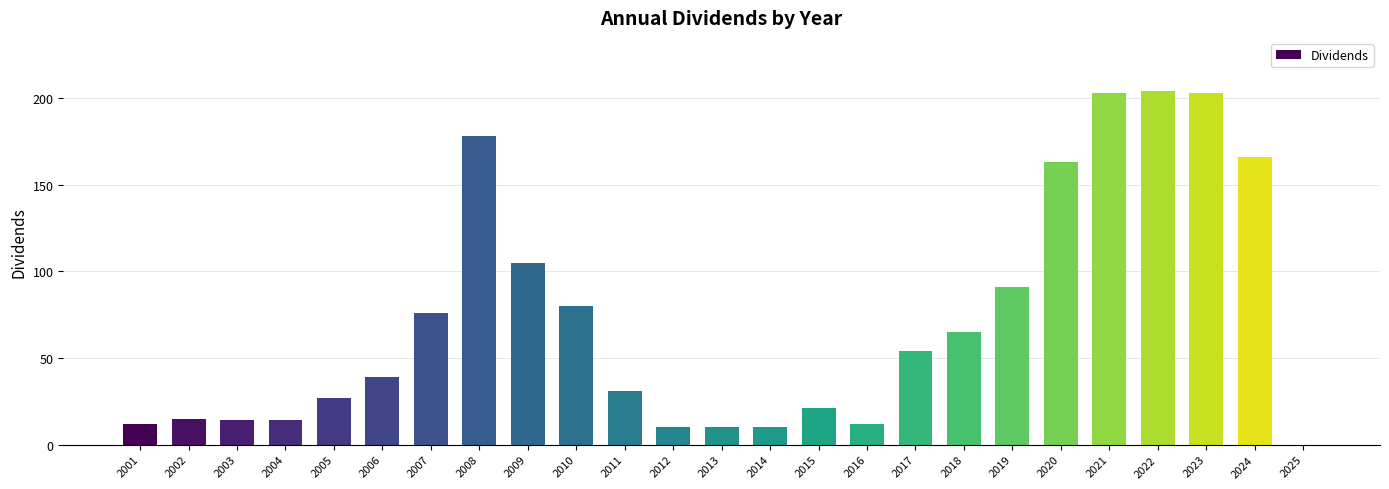

What is the change in value from 2008 to 2019?

-87